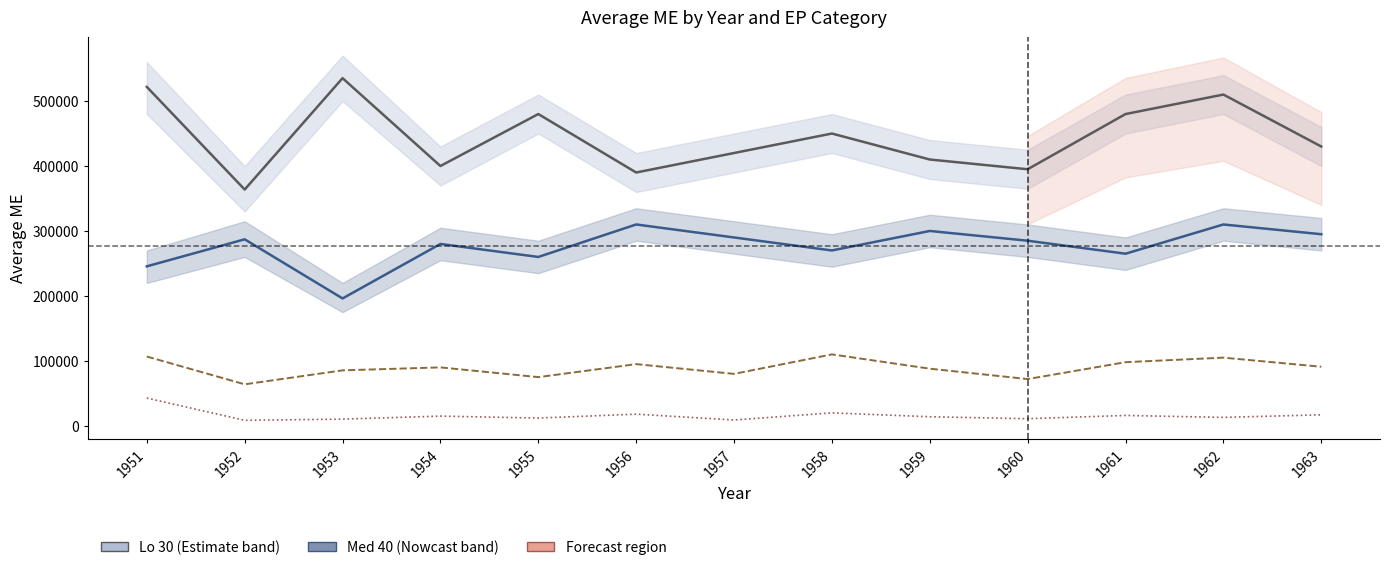

Which series has the largest total across all categories?

Lo 30